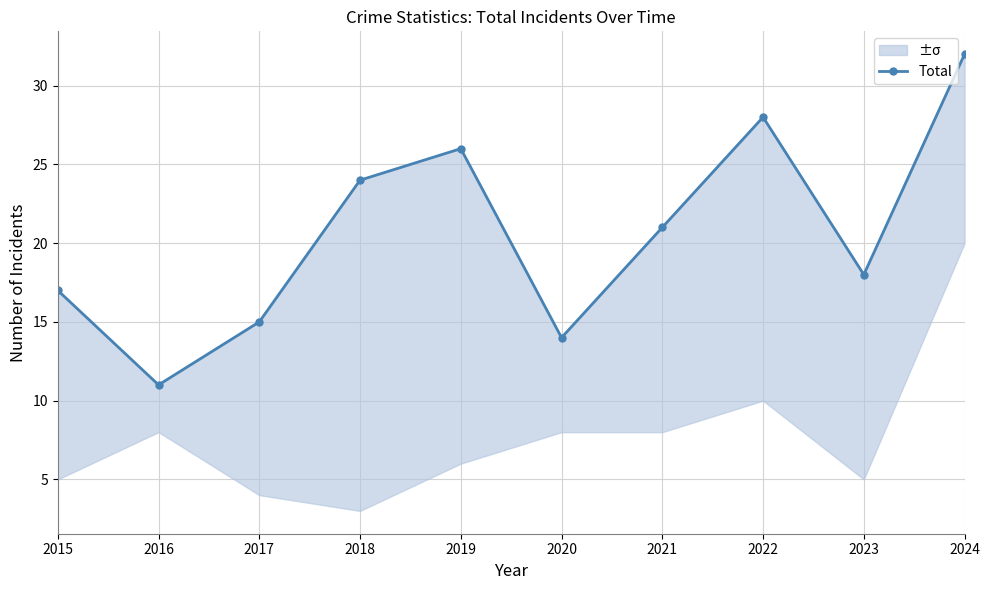

What is the average value?

21